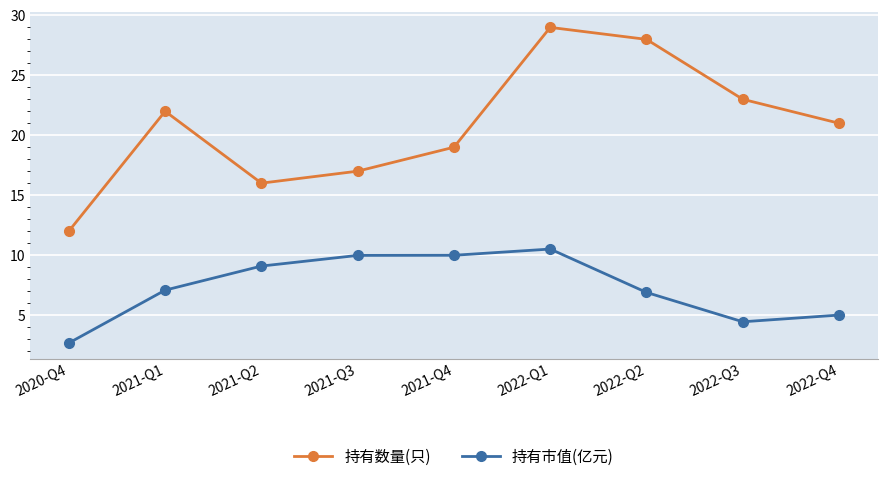

Which series has the largest total across all categories?

持有数量(只)